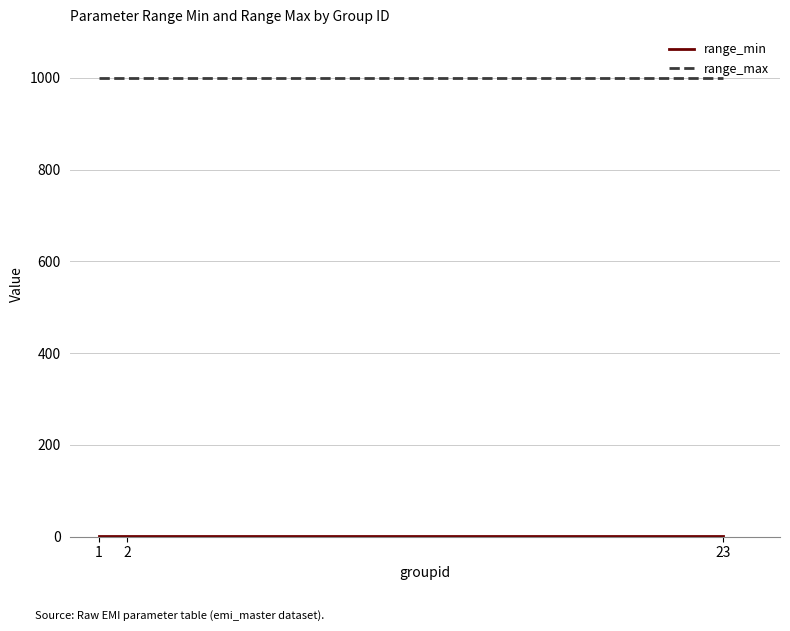

What is the average value of the range_max series?

999